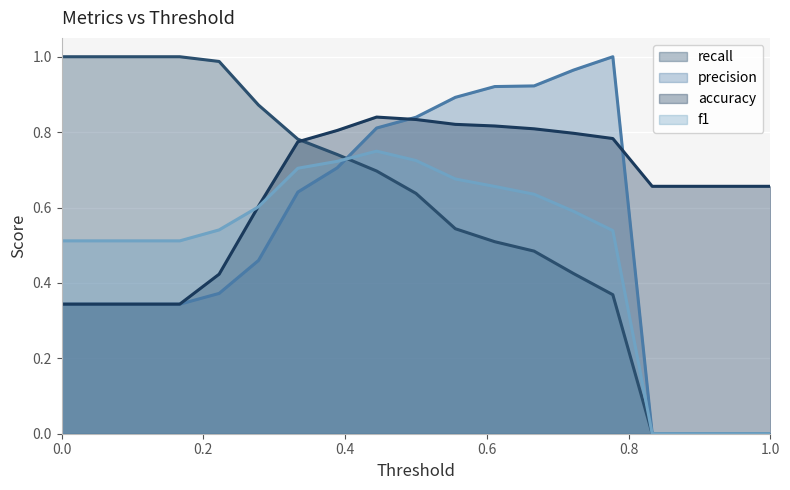

What is the difference between the second highest and second lowest values in the precision series?

1.0